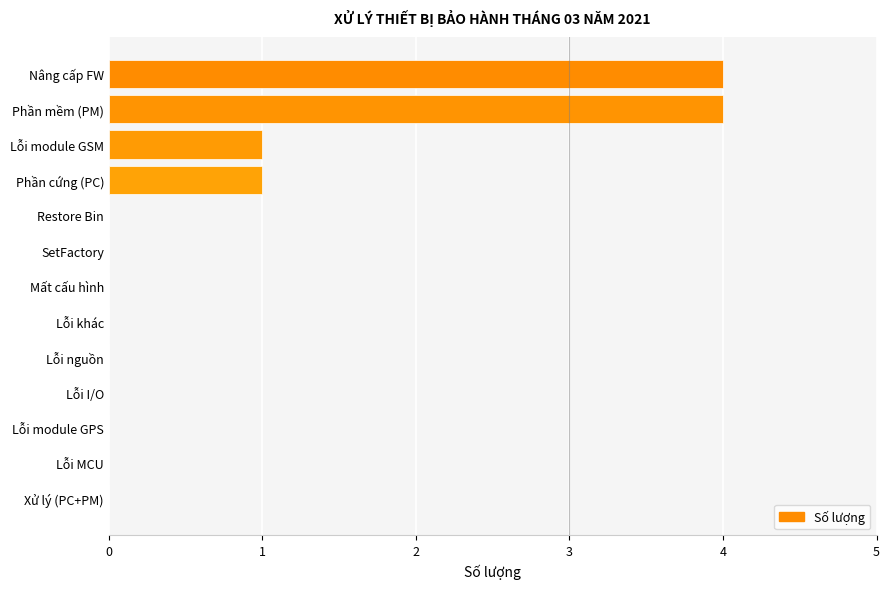

Reading bottom to top, extract all data points from this chart.

Xử lý (PC+PM)=0	Lỗi MCU=0	Lỗi module GPS=0	Lỗi I/O=0	Lỗi nguồn=0	Lỗi khác=0	Mất cấu hình=0	SetFactory=0	Restore Bin=0	Phần cứng (PC)=1	Lỗi module GSM=1	Phần mềm (PM)=4	Nâng cấp FW=4